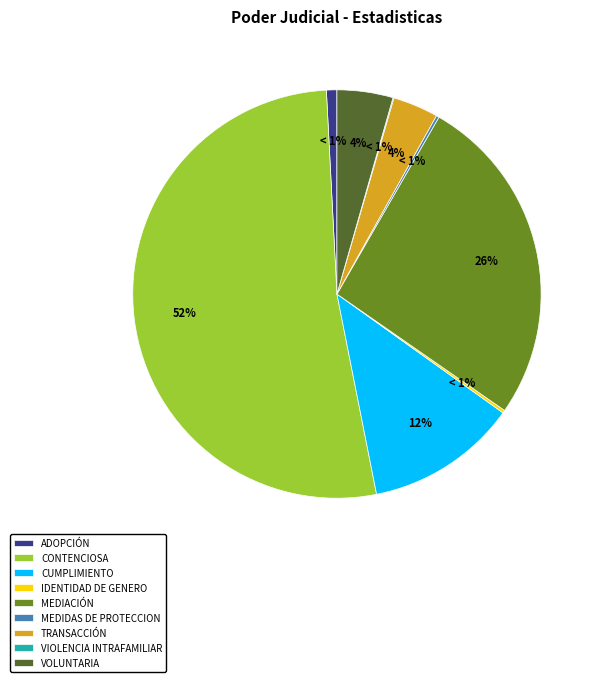

Is it true that Mediación is 26% of the pie?

True